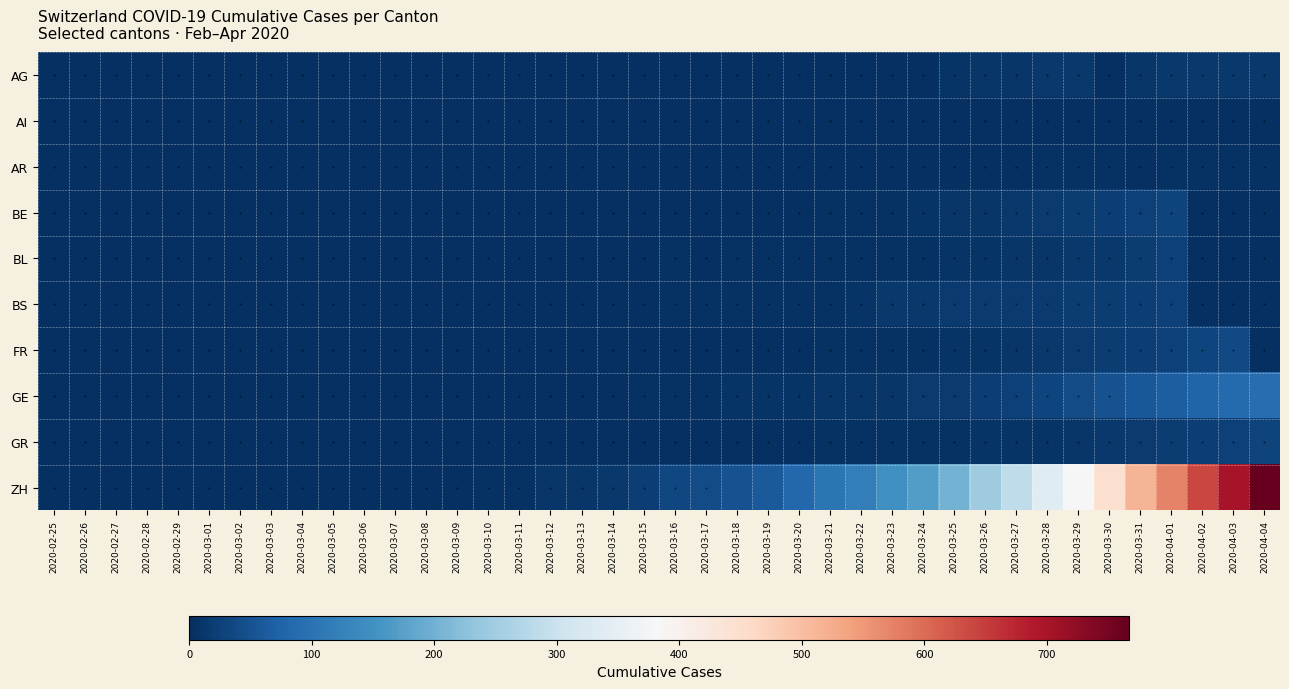

What is the total value across all series at 2020-03-09?

4